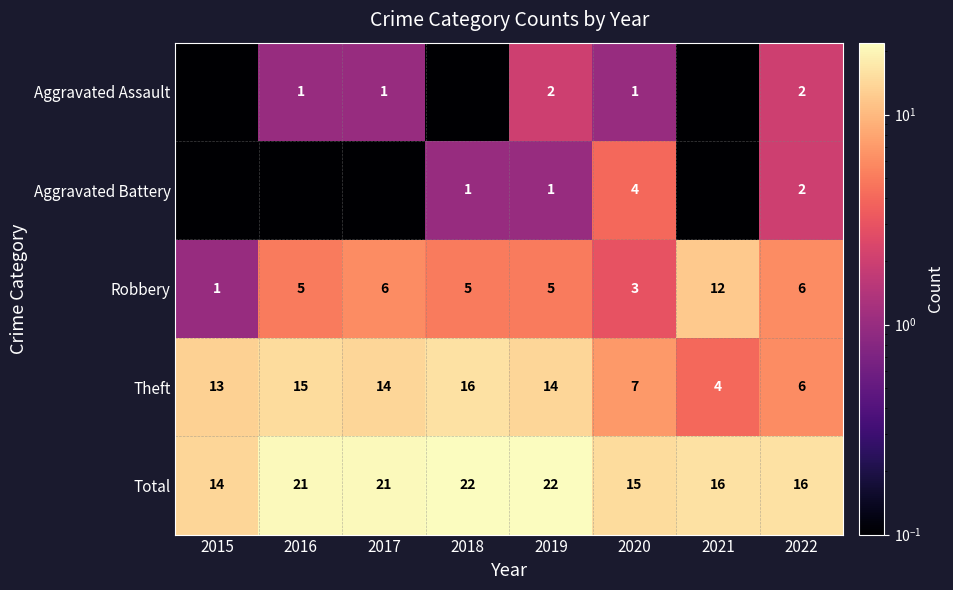

What is the sum of the Total values at 2015 and 2020?

29.0